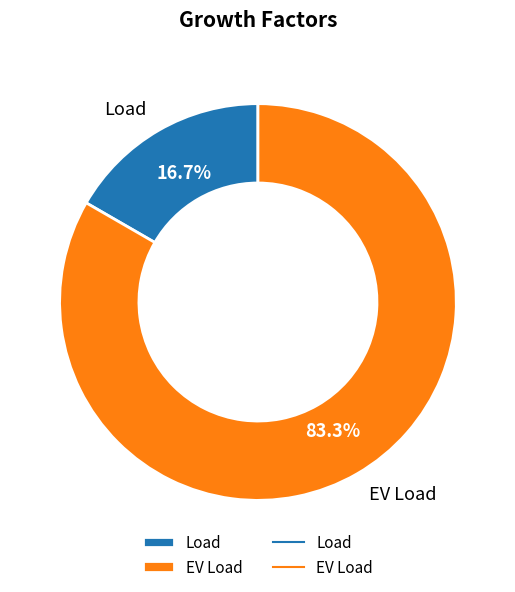

How much of the chart is everything except EV Load?

16.7%